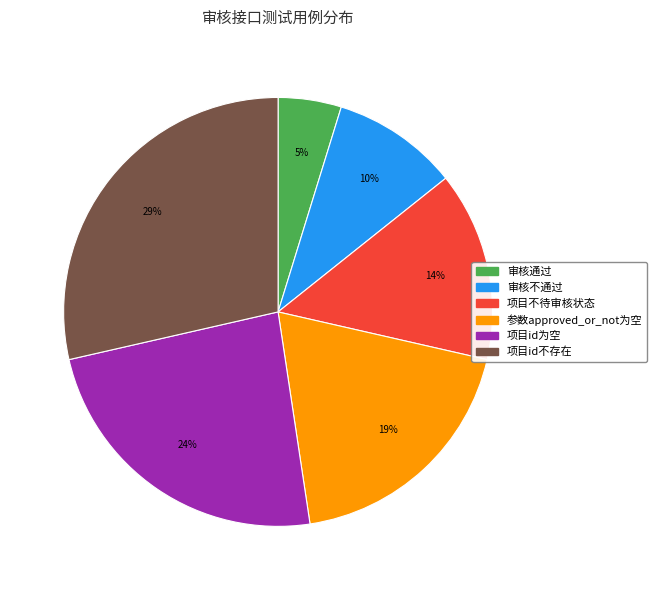

How many slices are in this pie chart?

6